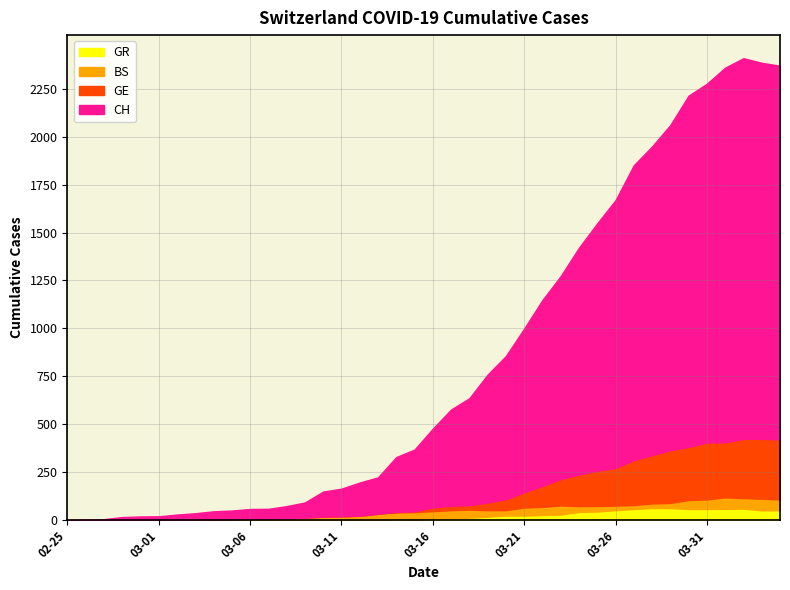

How many values in the GR series exceed 9?

18